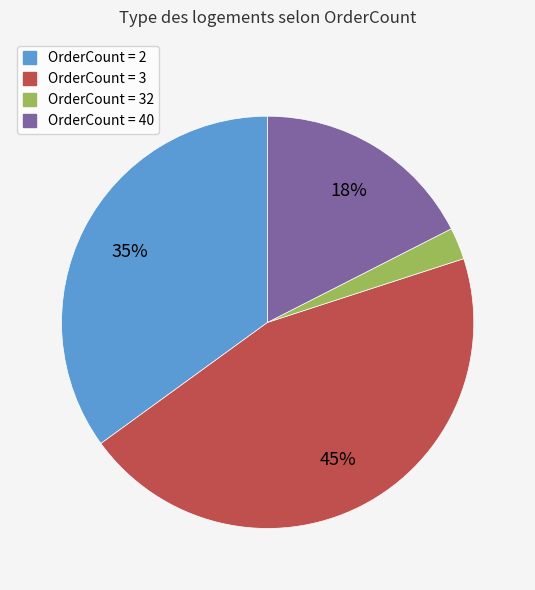

Is there any slice that represents more than half of the pie?

No